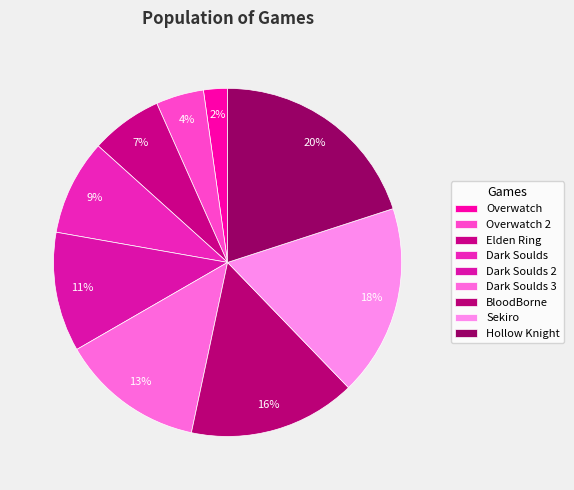

How many segments does this pie chart have?

9